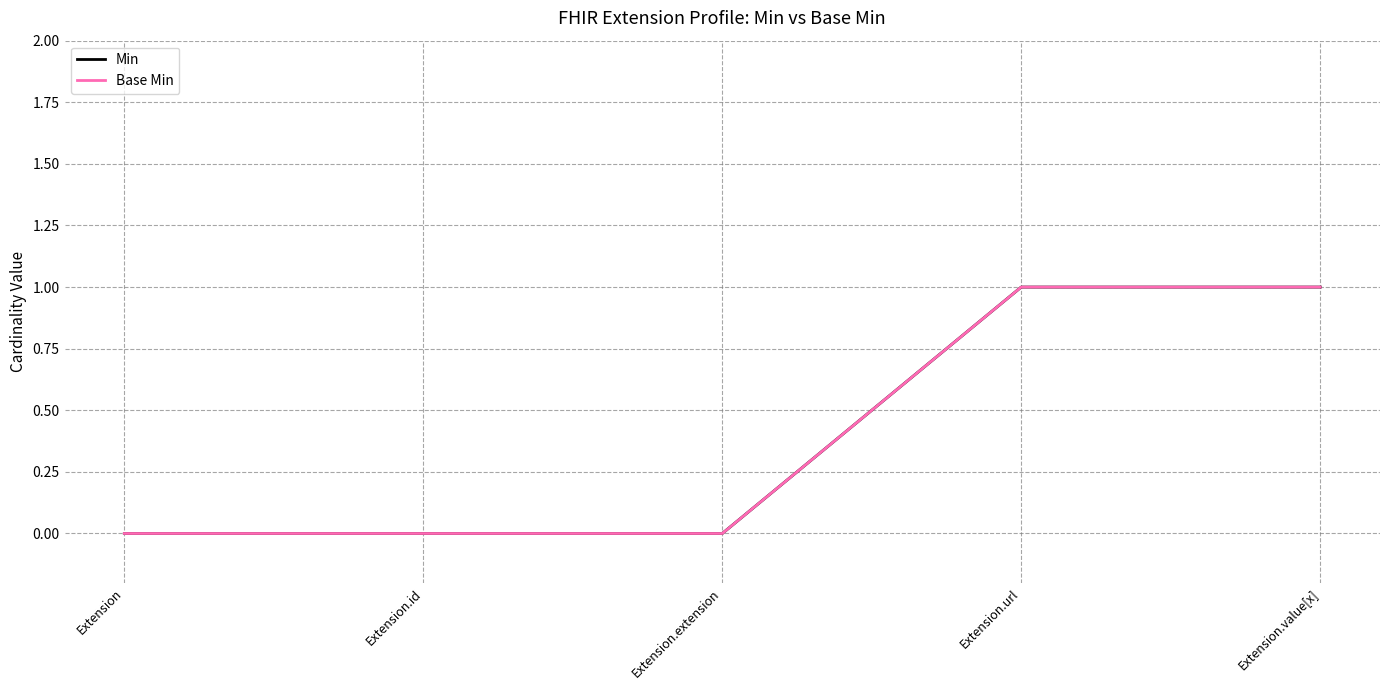

Is the value of Min at Extension.value[x] greater than the value of Base Min at Extension.id?

Yes